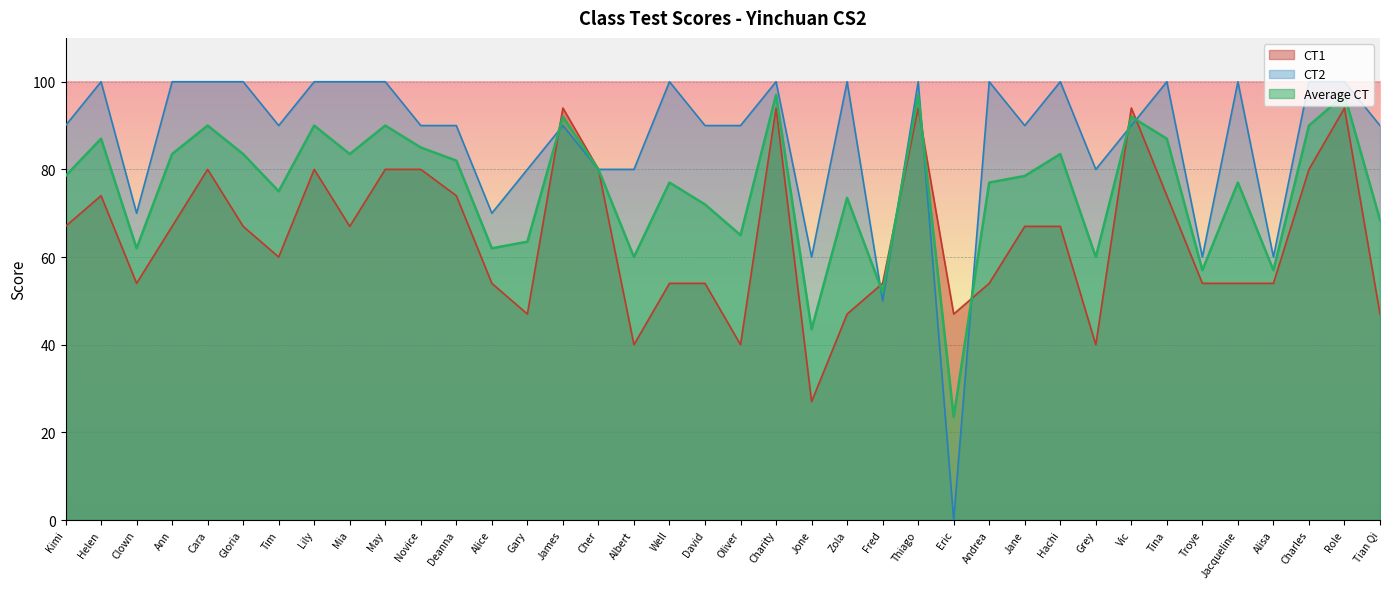

True or false: CT2 has a value of 22.9 at Helen.

False